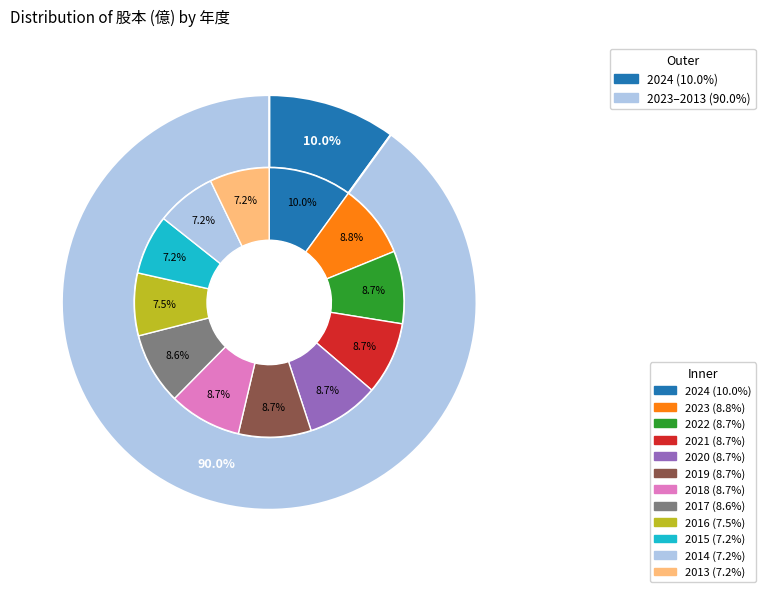

Is it true that 2022 is 9% of the pie?

True